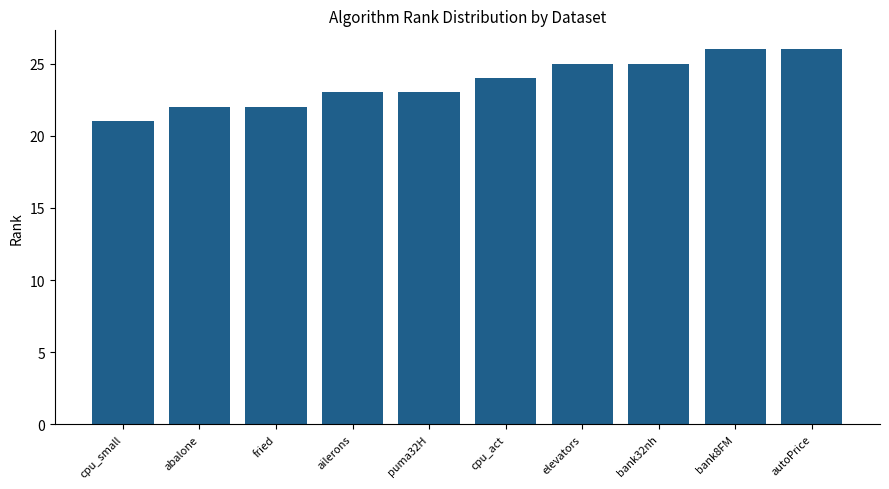

What is the ratio of the value at ailerons to the value at elevators?

0.9